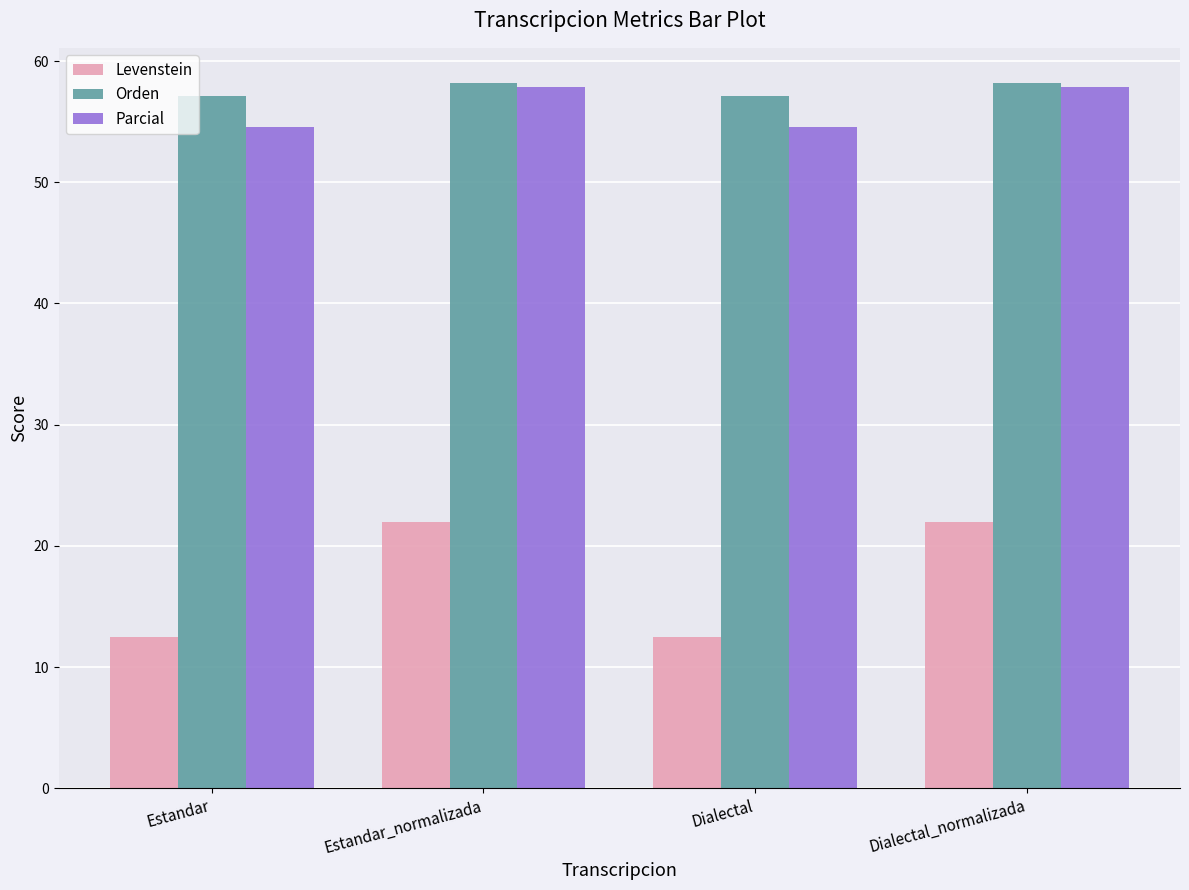

Count the number of data series in this chart.

3